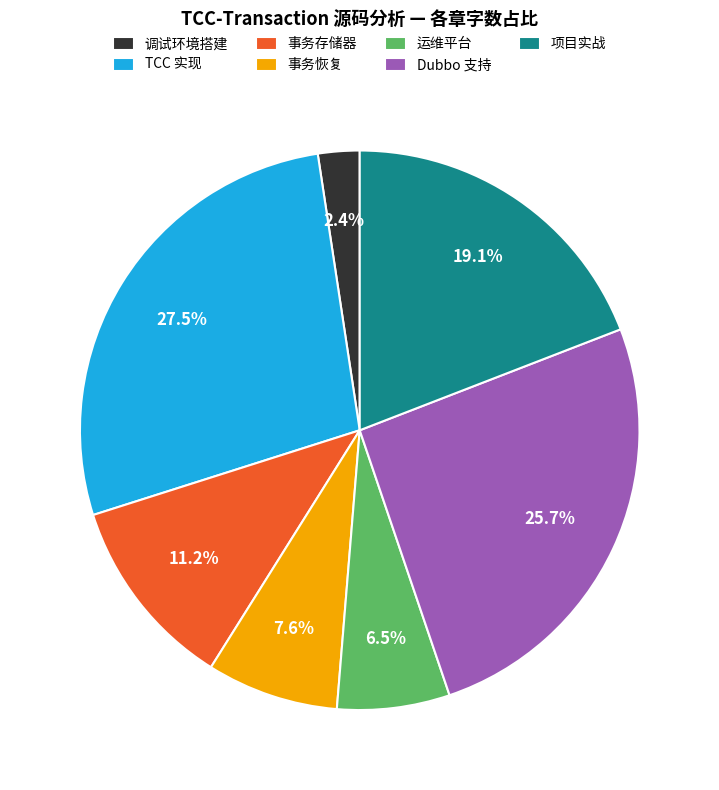

Is it true that 事务存储器 is 11% of the pie?

True